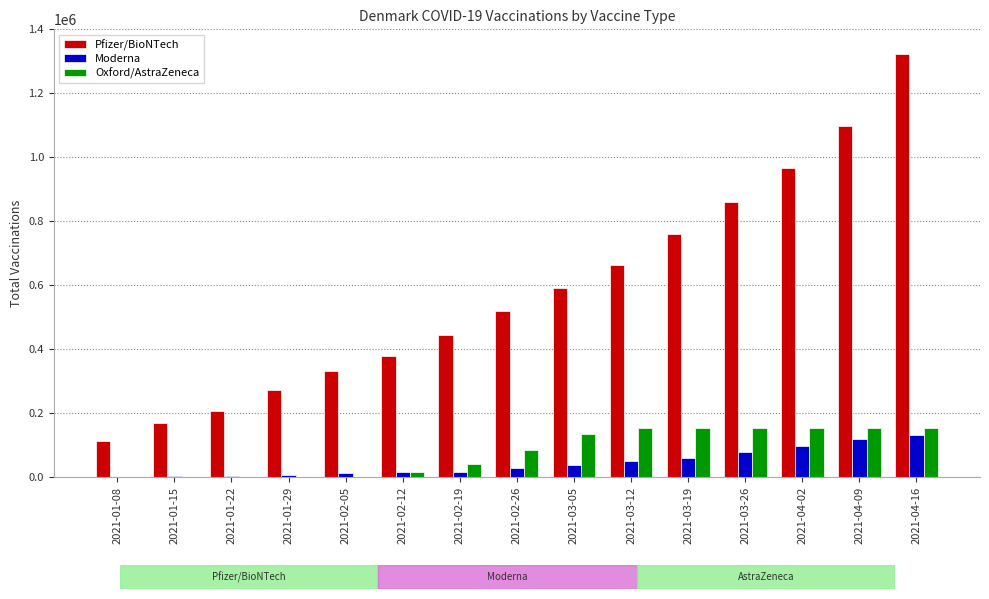

Is the value of Oxford/AstraZeneca at 2021-01-15 greater than the value of Pfizer/BioNTech at 2021-01-15?

No